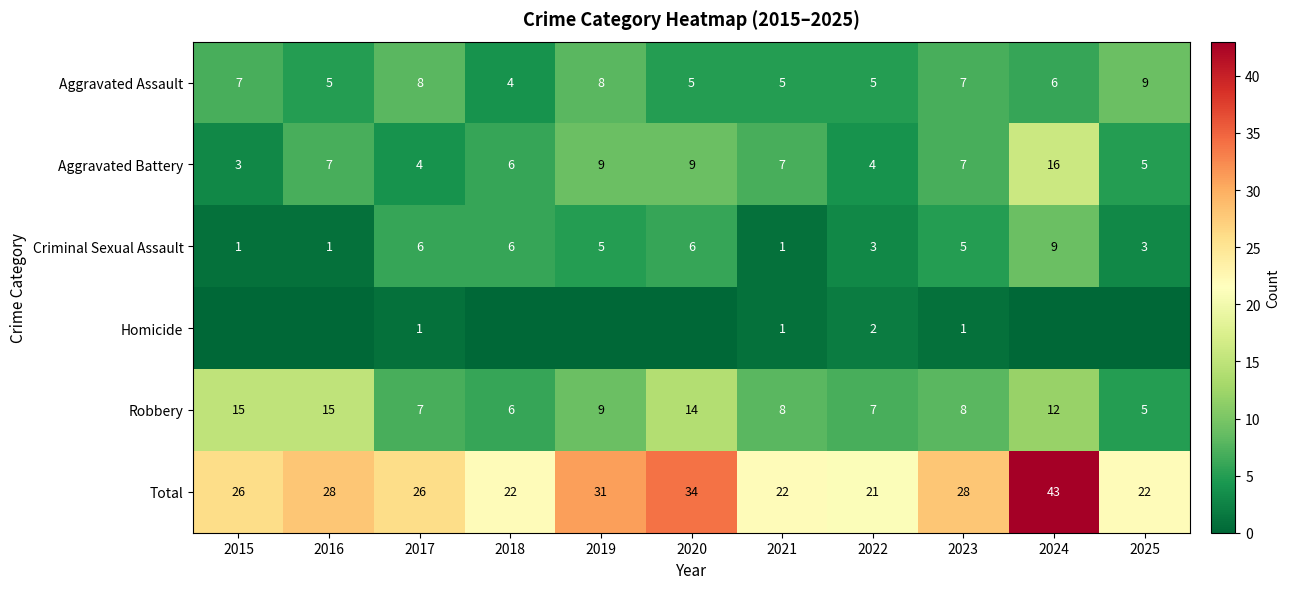

What is the difference between the second highest and minimum values in the Robbery series?

10